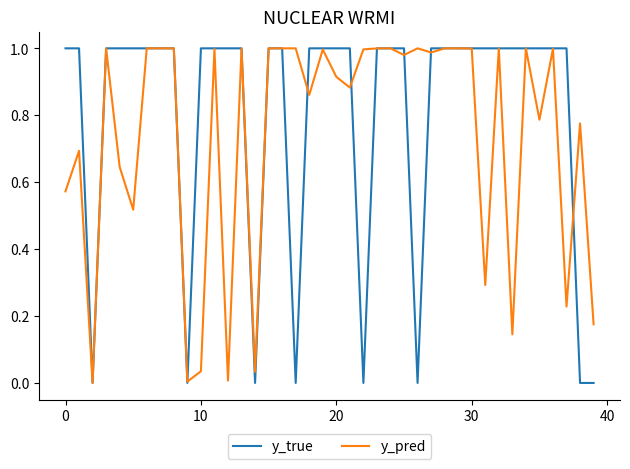

Which series has the largest total across all categories?

y_true